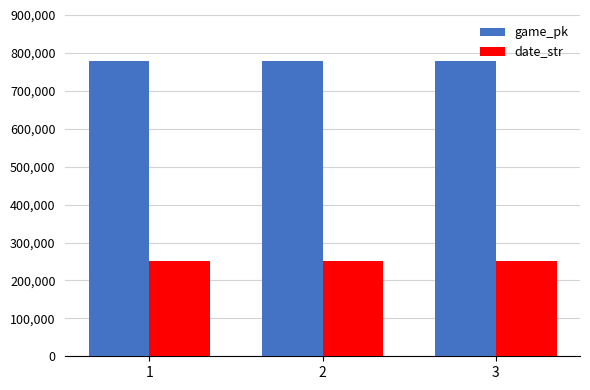

Count the number of data series in this chart.

2